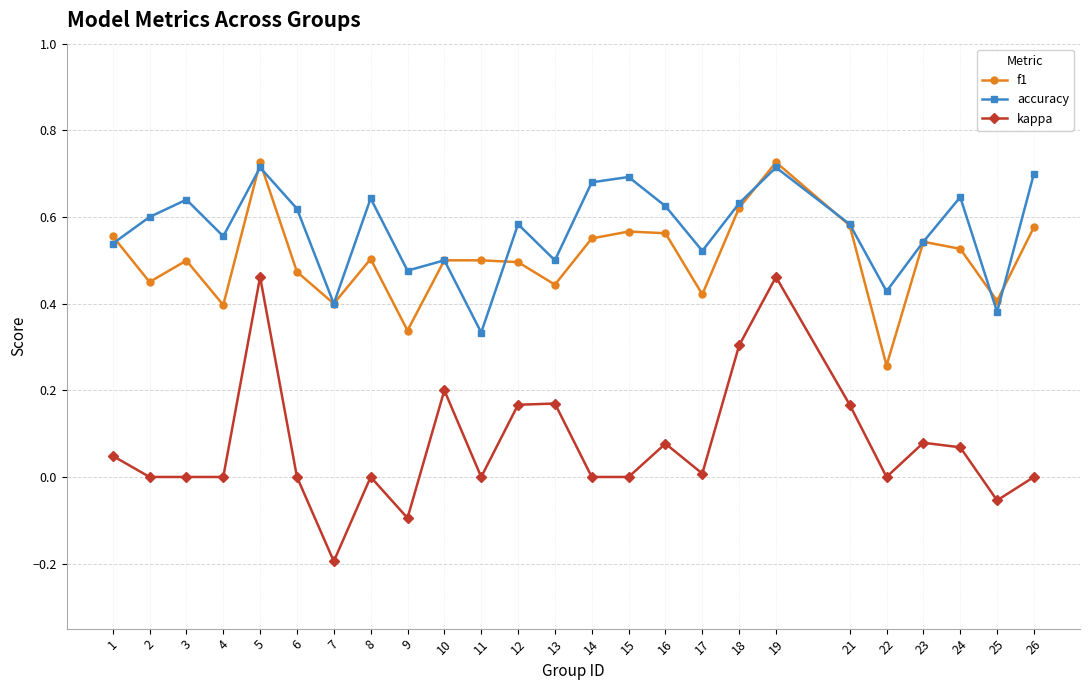

True or false: kappa has a value of -0.2 at 11.

False